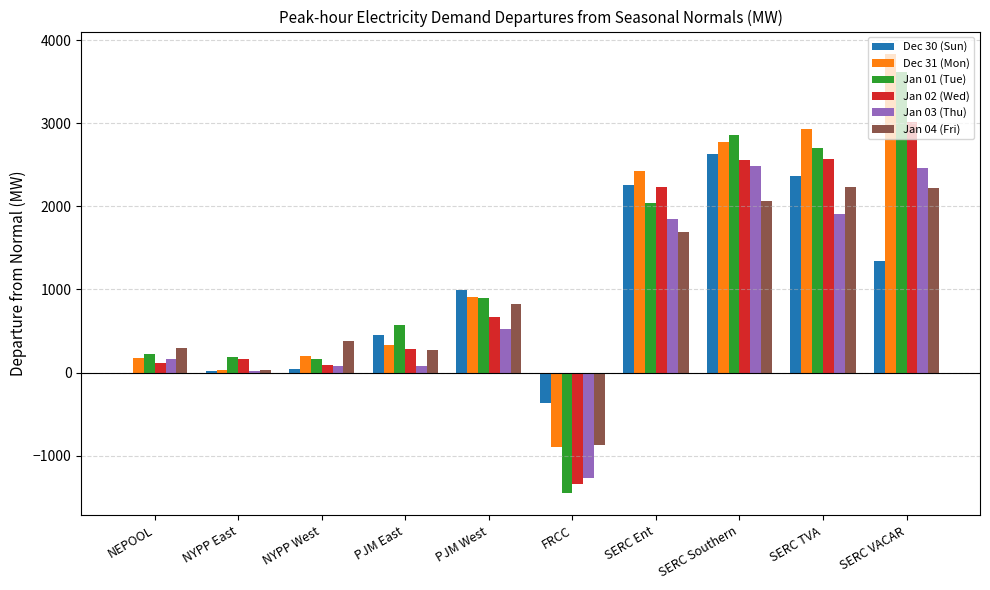

At which category does the chart reach its peak across all series?

SERC VACAR